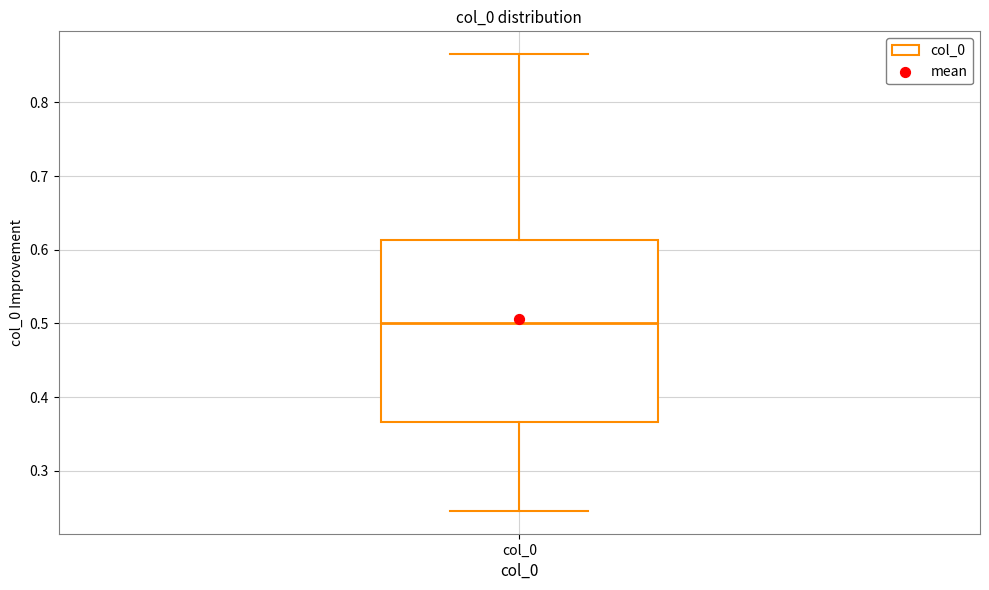

Read this box plot against the y-axis: the position of the median line, the range covered by the box, and the ends of both whiskers. The values are not printed on the chart, so give them approximately, as read against the axis.

median 0.50, box 0.37 to 0.61, whiskers 0.25 to 0.87